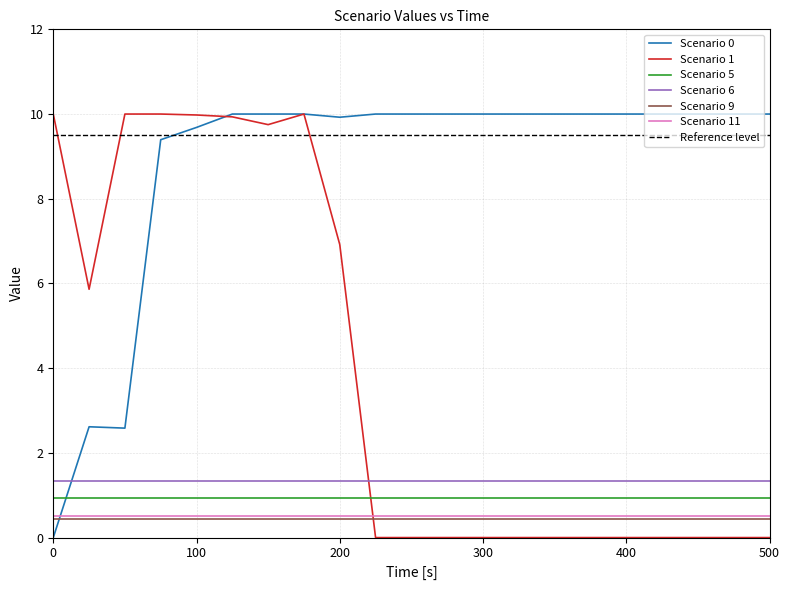

Reading right to left, transcribe all the data shown in this chart.

Scenario 0: 10.0	10.0	10.0	10.0	10.0	10.0	10.0	10.0	10.0	10.0	10.0	9.9	10.0	10.0	10.0	9.7	9.4	2.6	2.6	0.0
Scenario 1: 0.0	0.0	0.0	0.0	0.0	0.0	0.0	0.0	0.0	0.0	0.0	6.9	10.0	9.8	9.9	10.0	10.0	10.0	5.9	10.0
Scenario 5: 0.9	0.9	0.9	0.9	0.9	0.9	0.9	0.9	0.9	0.9	0.9	0.9	0.9	0.9	0.9	0.9	0.9	0.9	0.9	0.9
Scenario 6: 1.3	1.3	1.3	1.3	1.3	1.3	1.3	1.3	1.3	1.3	1.3	1.3	1.3	1.3	1.3	1.3	1.3	1.3	1.3	1.3
Scenario 9: 0.4	0.4	0.4	0.4	0.4	0.4	0.4	0.4	0.4	0.4	0.4	0.4	0.4	0.4	0.4	0.4	0.4	0.4	0.4	0.4
Scenario 11: 0.5	0.5	0.5	0.5	0.5	0.5	0.5	0.5	0.5	0.5	0.5	0.5	0.5	0.5	0.5	0.5	0.5	0.5	0.5	0.5